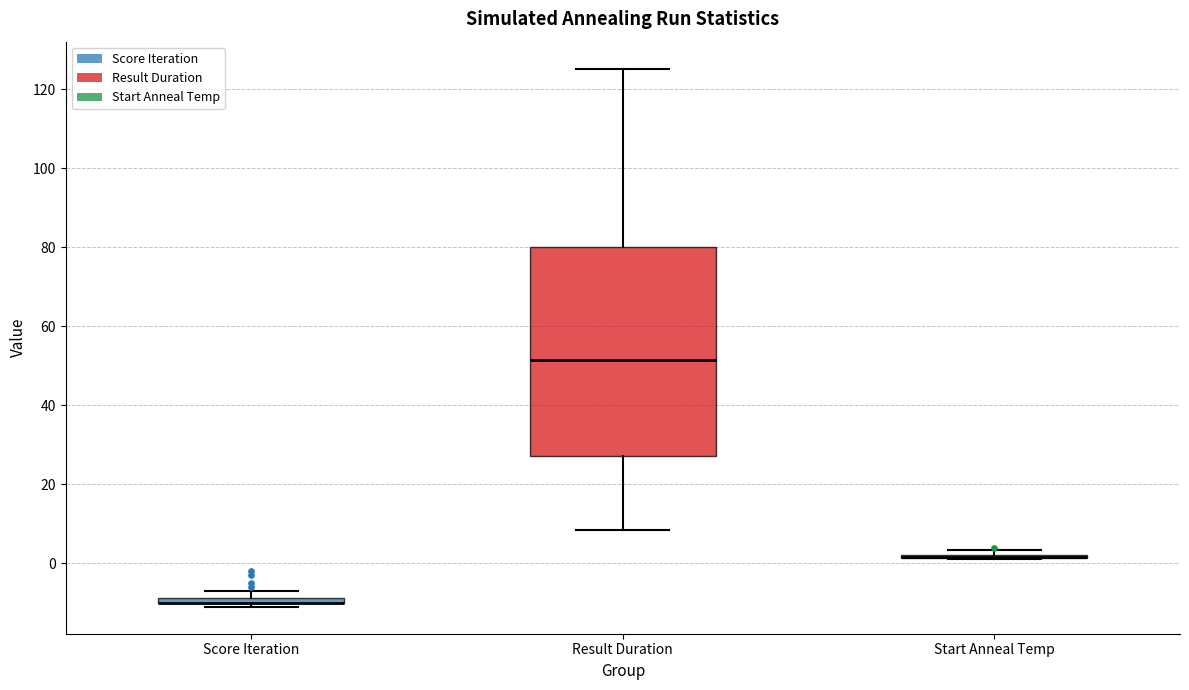

Which box is the tallest, from its lower edge to its upper edge?

Result Duration